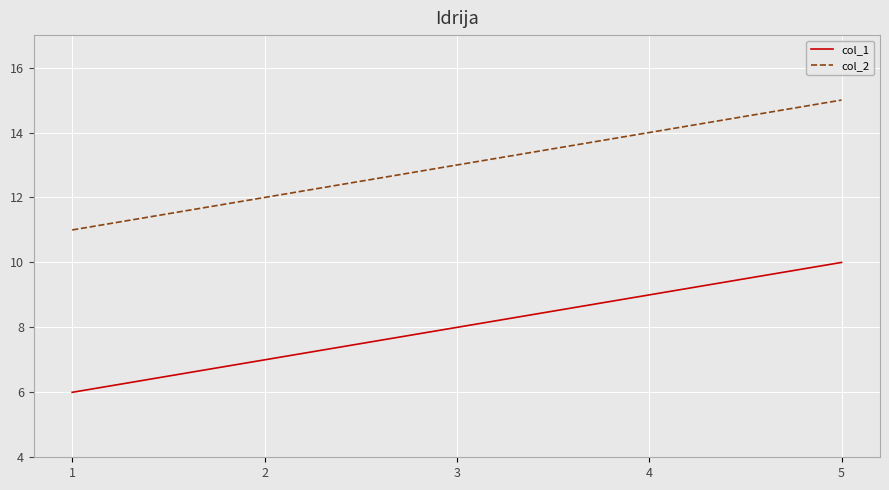

Is the value of col_2 at 2 greater than the value of col_1 at 4?

Yes